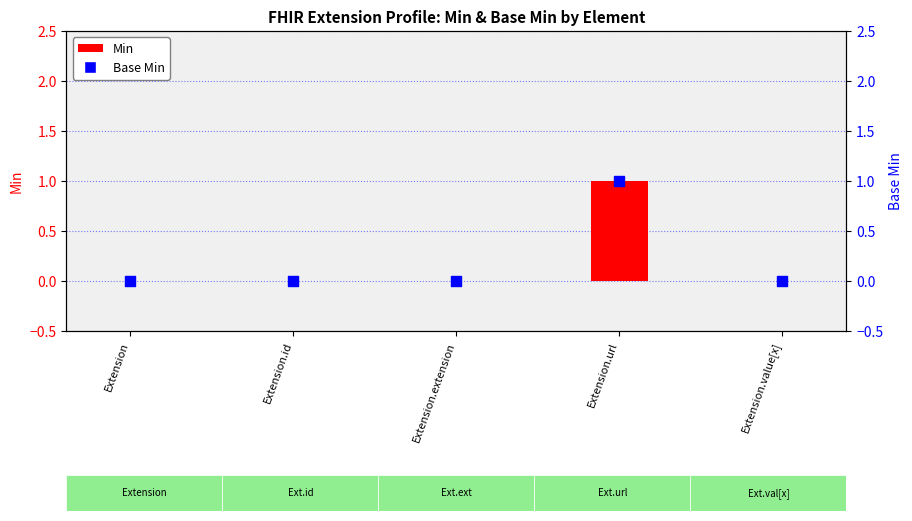

At how many categories does at least one series exceed 0?

1